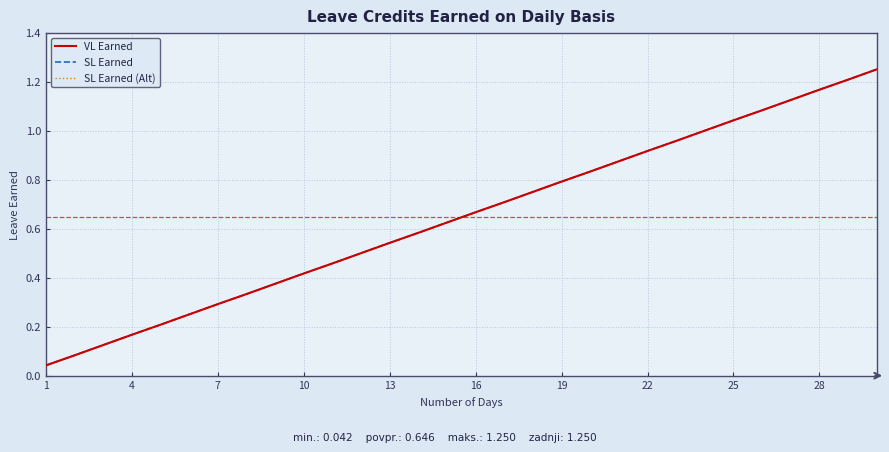

At how many categories does at least one series exceed 0?

30